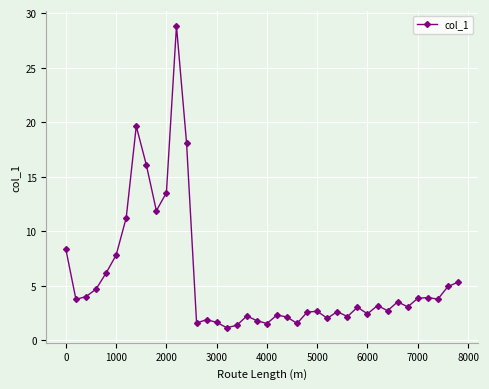

What is the value of the 24th point from the left?

1.5